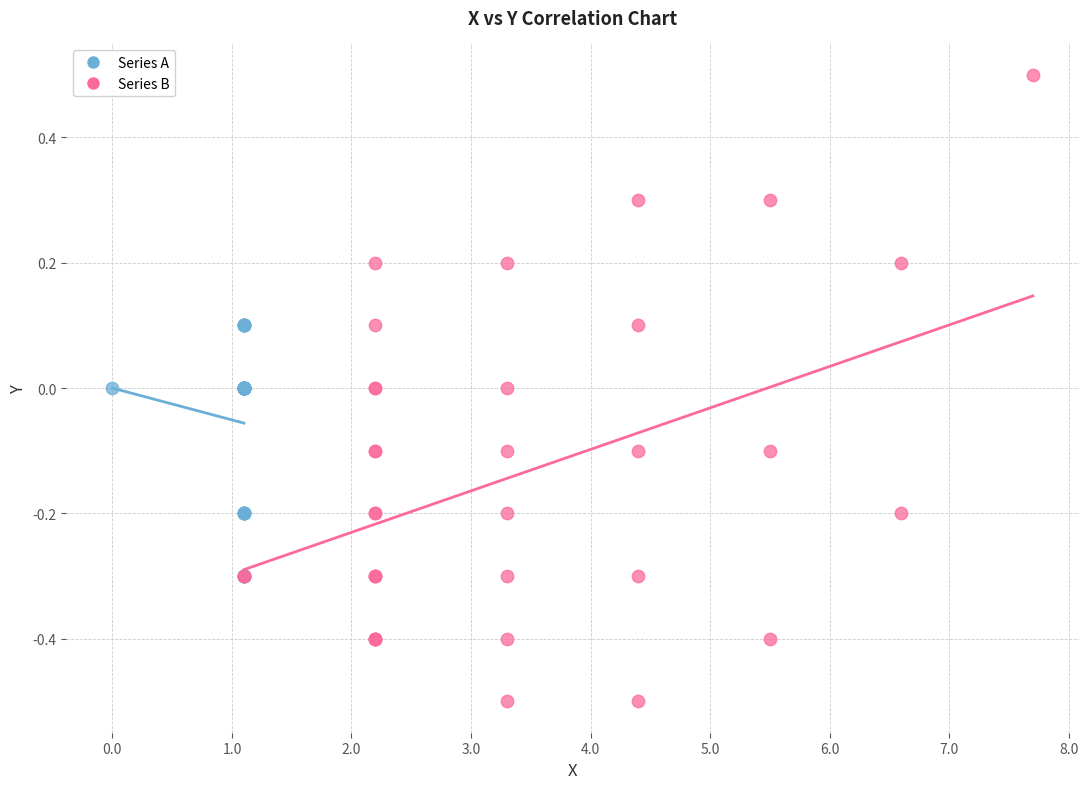

Which series has the widest spread of Y values?

Series B